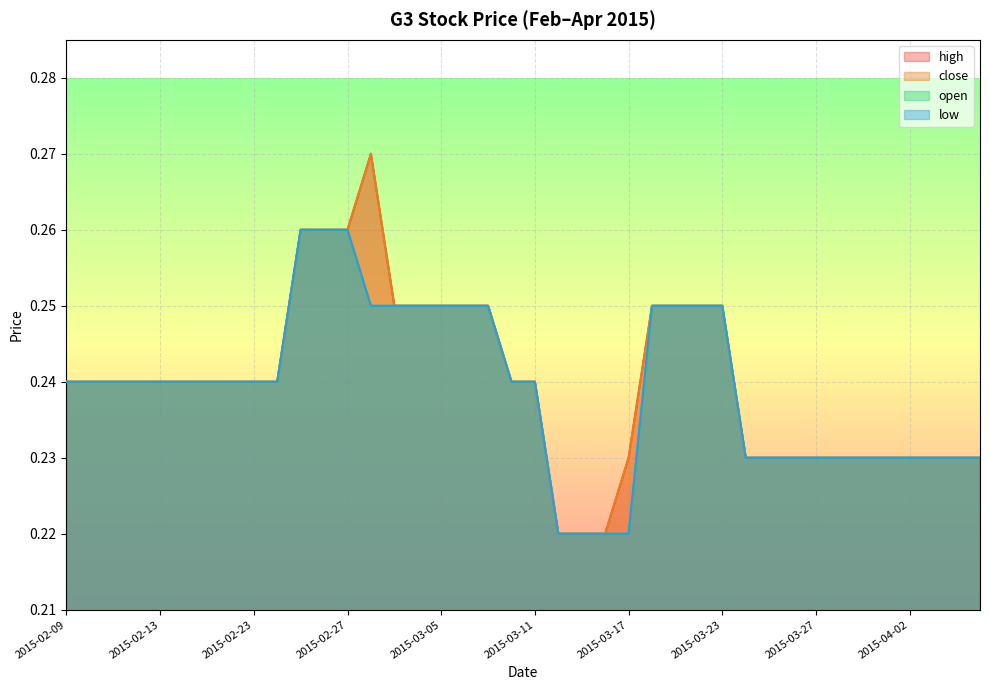

Where is the first local maximum for high?

2015-03-02